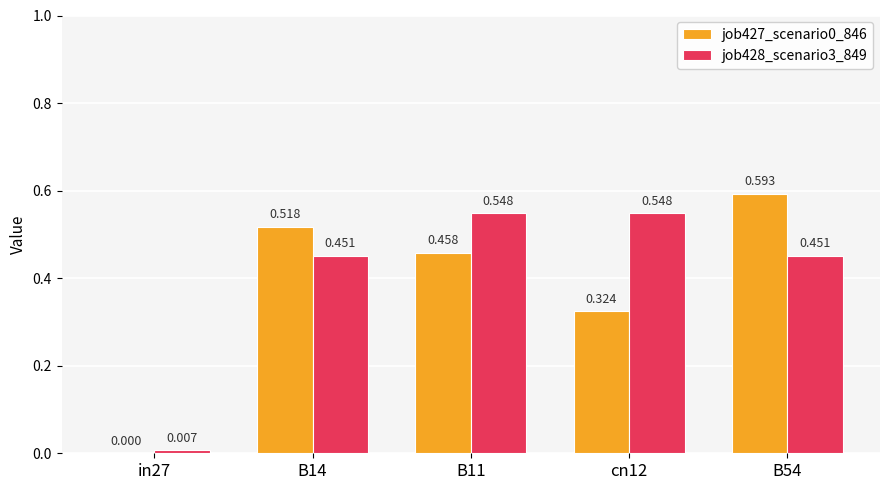

Where is job428_scenario3_849 nearest to the value 0?

in27